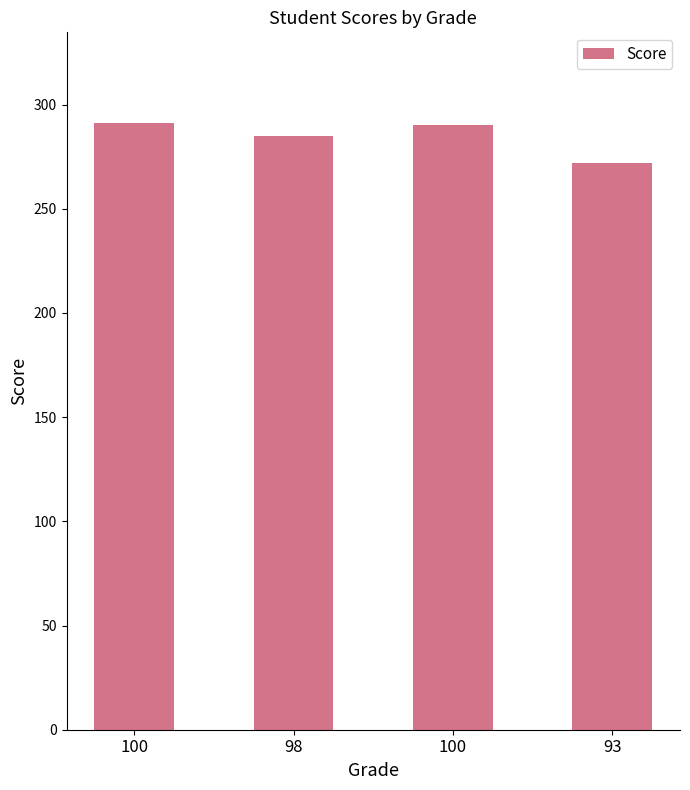

What is the change in value from 98 to 100?

+5